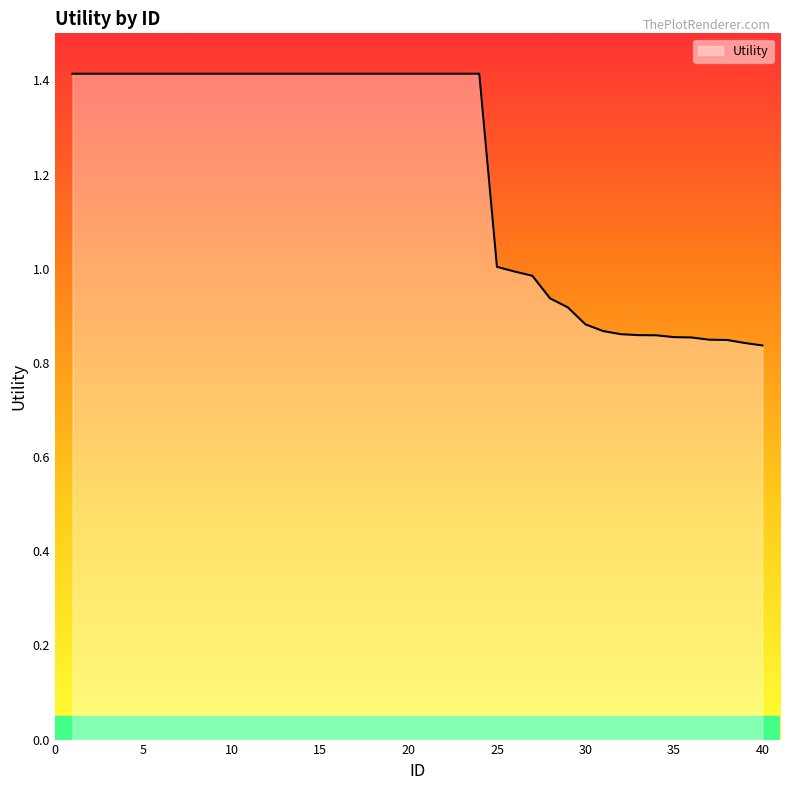

What is the maximum value shown in the chart?

1.4